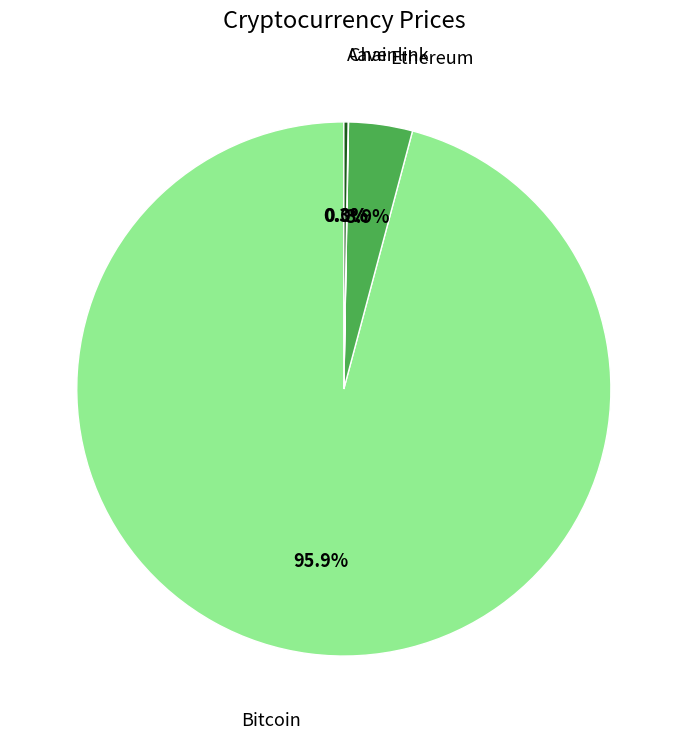

Is there a majority slice in this chart?

Yes